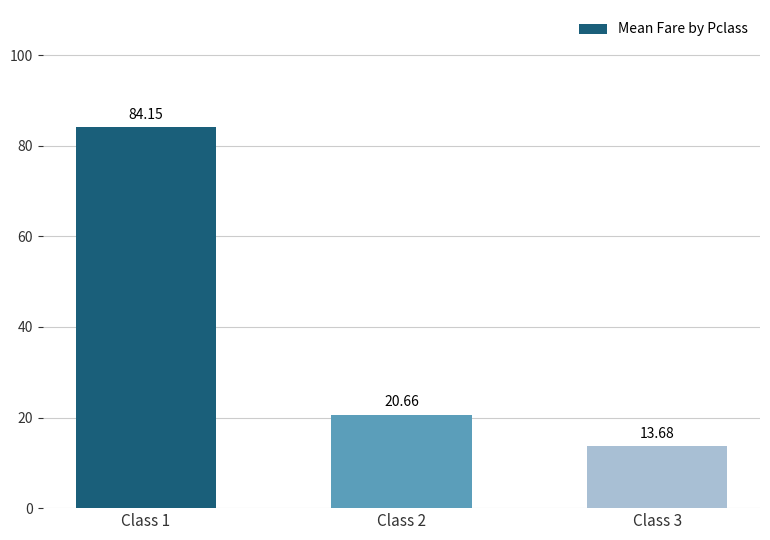

Are the bars horizontal?

No